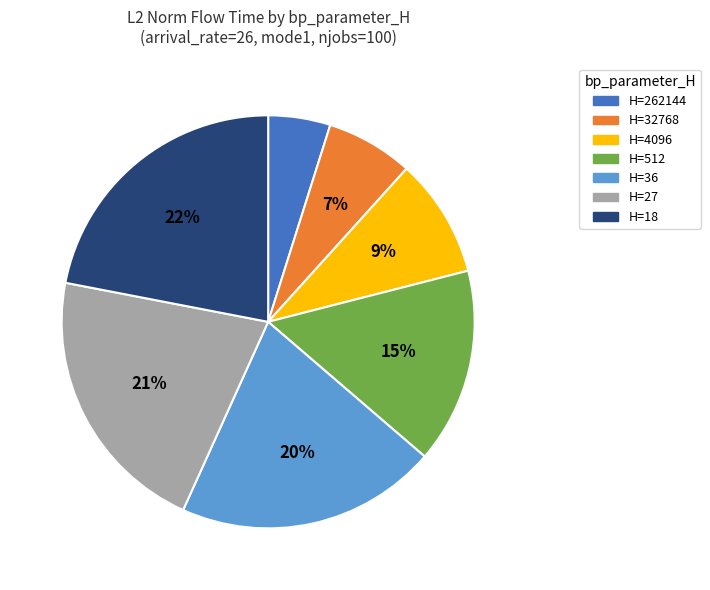

To the nearest percent, what is the average slice percentage?

14%